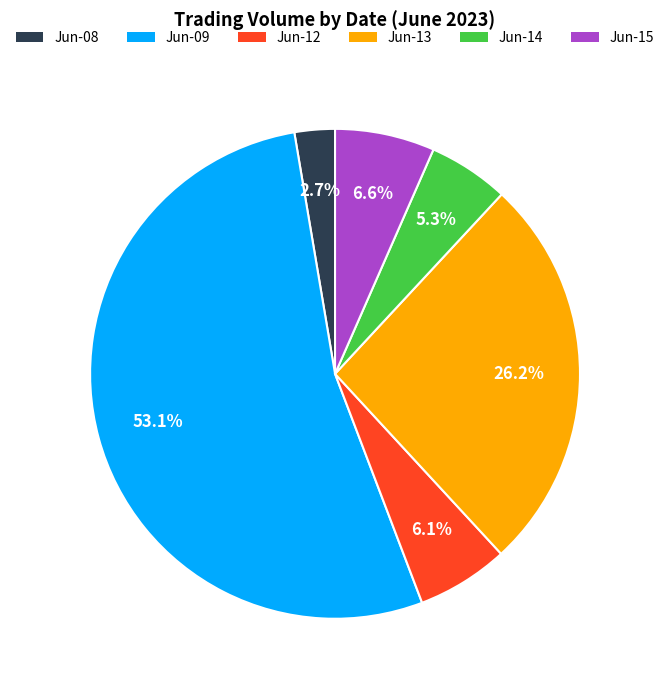

Count the number of slices in the pie.

6